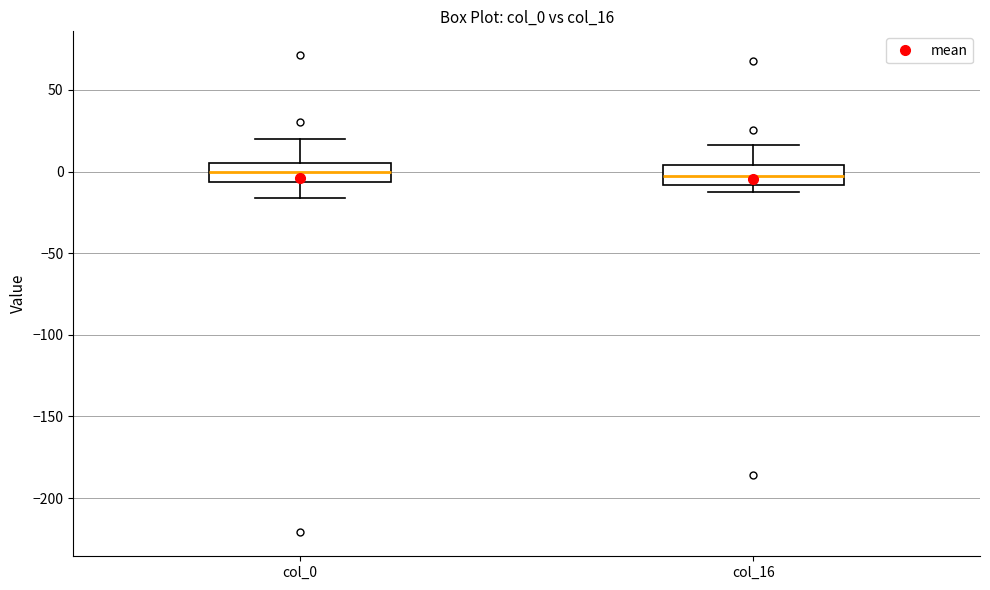

Reading left to right, transcribe this box plot: for each box, give where its median line is, the range the box spans, and where its two whiskers end, as read against the y-axis. The values are not printed on the chart, so give them approximately, as read against the axis.

col_0: median 0, box -5 to 5, whiskers -15 to 20
col_16: median -5, box -10 to 5, whiskers -10 (just below the box's lower edge) to 15